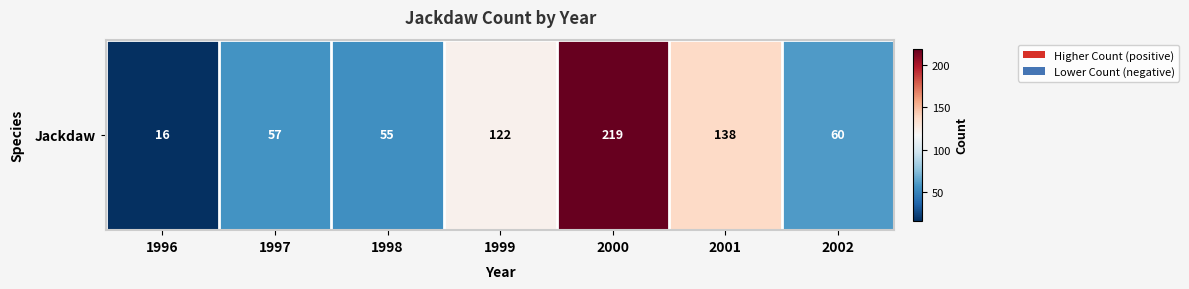

What is the sum of the values at 2002 and 2000?

279